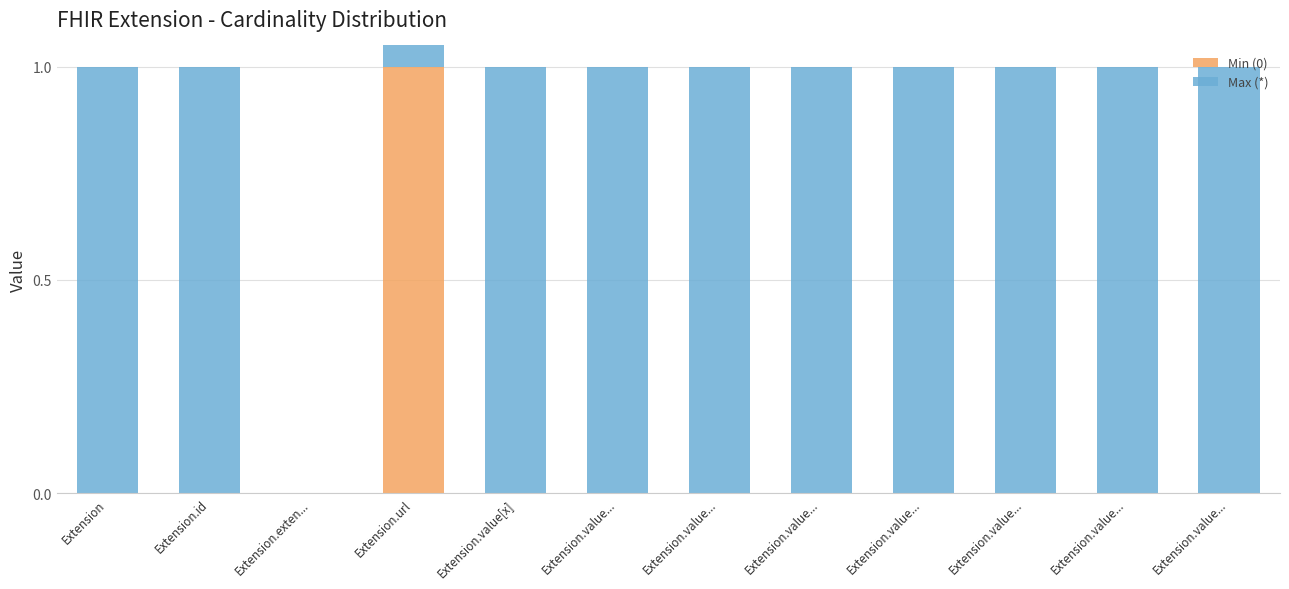

Which series changed the most between Extension.id and Extension.value[x]?

Min (0)